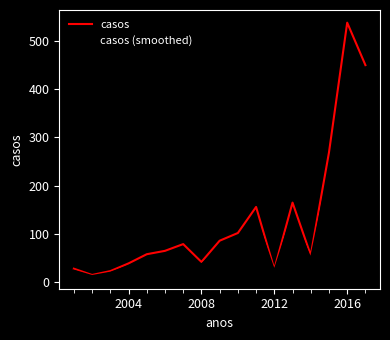

Which series has the largest range (max minus min)?

casos